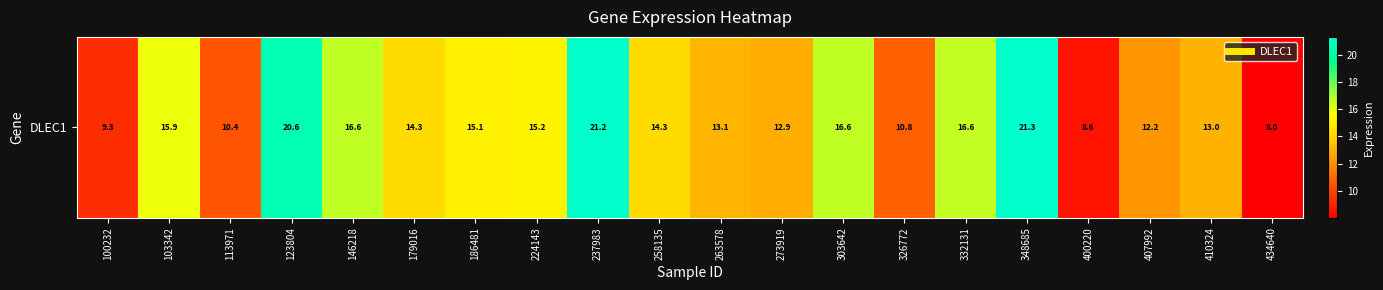

Reading left to right, what are all the values shown in this chart?

100232=9.3	103342=15.9	113971=10.4	123804=20.6	146218=16.6	179016=14.3	186481=15.1	224143=15.2	237983=21.2	258135=14.3	263578=13.1	273919=12.9	303642=16.6	326772=10.8	332131=16.6	348685=21.3	400220=8.6	407992=12.2	410324=13.0	434640=8.0